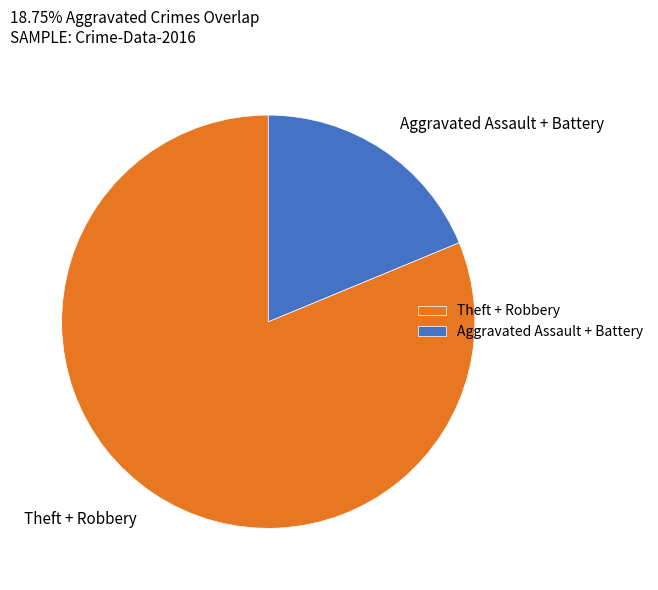

Is there a majority slice in this chart?

Yes